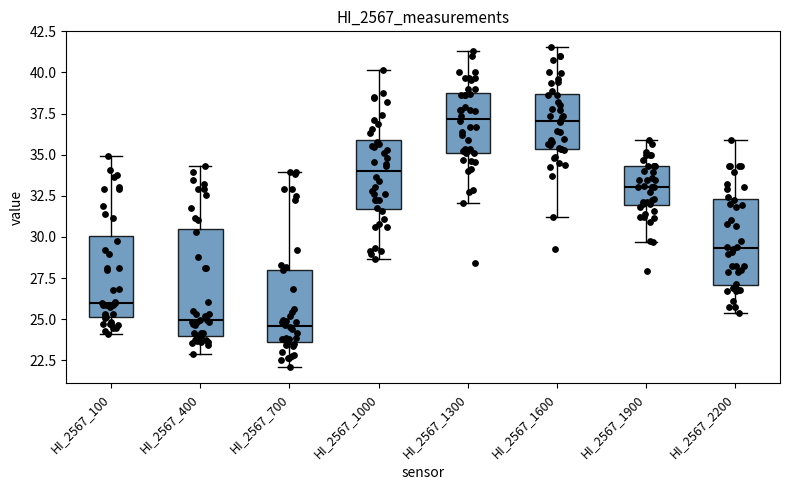

Reading left to right, read every box against the y-axis: the position of its median line, the range the box covers, and the ends of its whiskers. The values are not printed on the chart, so give them approximately, as read against the axis.

HI_2567_100: median 26.0, box 25.0 to 30.0, whiskers 24.0 to 35.0
HI_2567_400: median 25.0, box 24.0 to 30.5, whiskers 23.0 to 34.5
HI_2567_700: median 24.5, box 23.5 to 28.0, whiskers 22.0 to 34.0
HI_2567_1000: median 34.0, box 31.5 to 36.0, whiskers 28.5 to 40.0
HI_2567_1300: median 37.0, box 35.0 to 39.0, whiskers 32.0 to 41.5
HI_2567_1600: median 37.0, box 35.5 to 38.5, whiskers 31.0 to 41.5
HI_2567_1900: median 33.0, box 32.0 to 34.5, whiskers 29.5 to 36.0
HI_2567_2200: median 29.5, box 27.0 to 32.5, whiskers 25.5 to 36.0